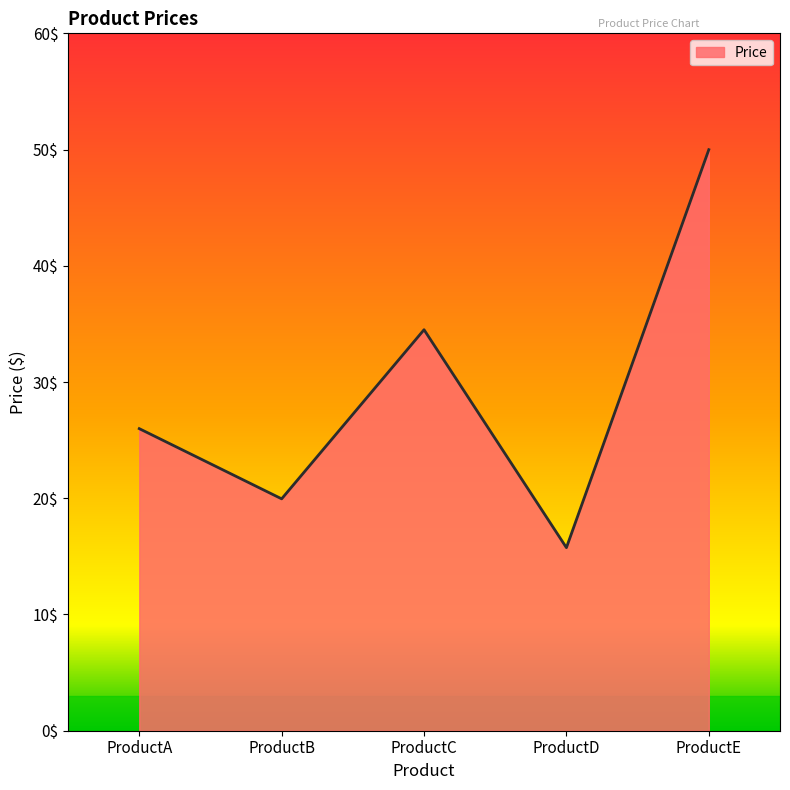

The value at ProductE is 14.3. True or false?

False